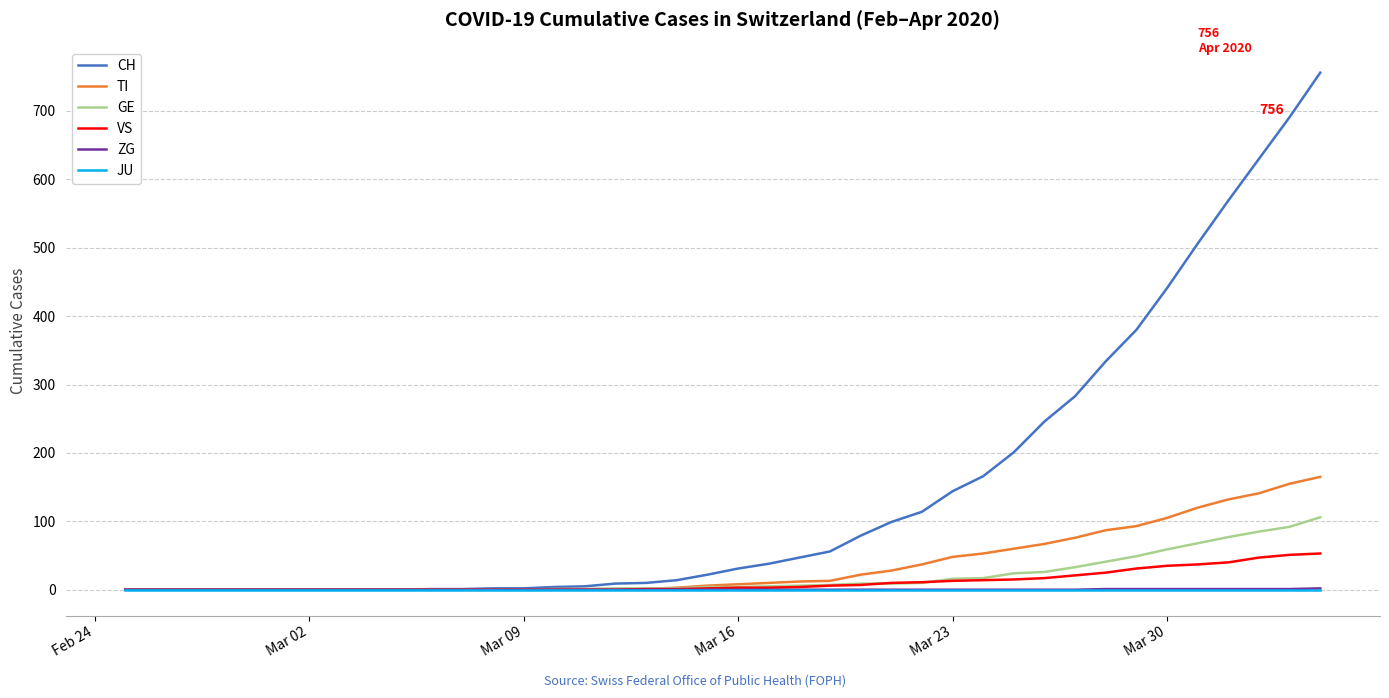

What is the maximum value shown in the chart?

756